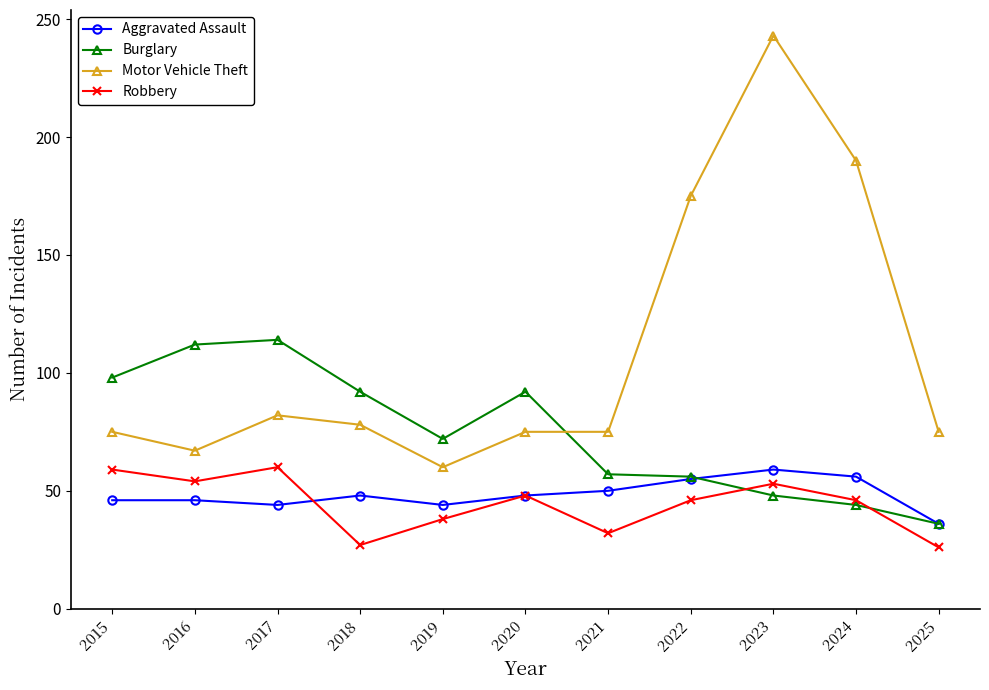

The Burglary series shows 47 at 2020. True or false?

False